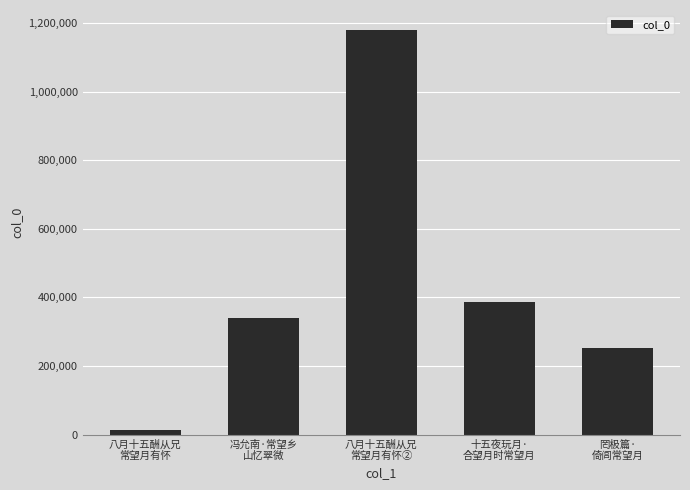

How many values are below 340133?

2